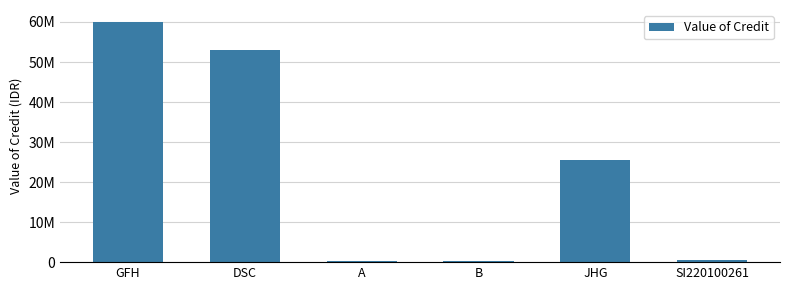

What is the label of the 3rd bar from the left?

A